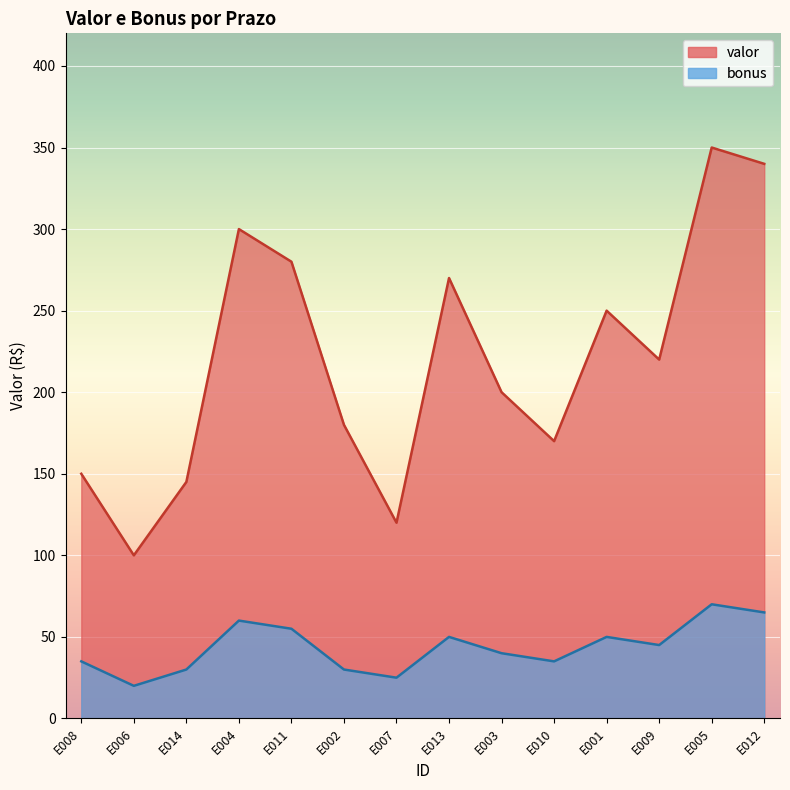

Count the bonus values in the range 30 to 55.

9